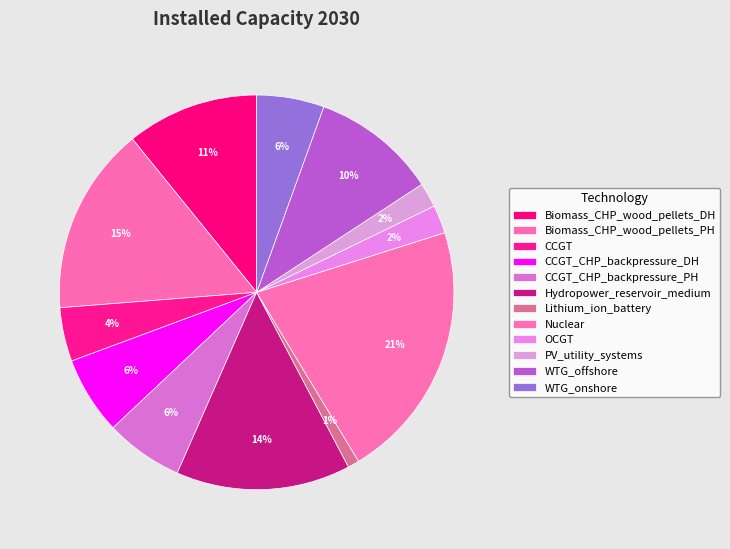

The CCGT slice represents 4% of the pie. True or false?

True